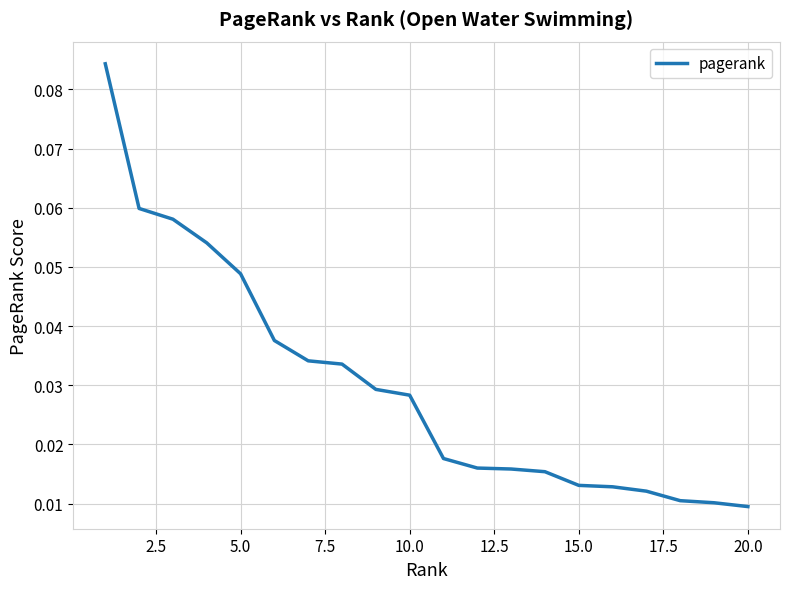

Does the chart display data point markers on the line(s)?

No